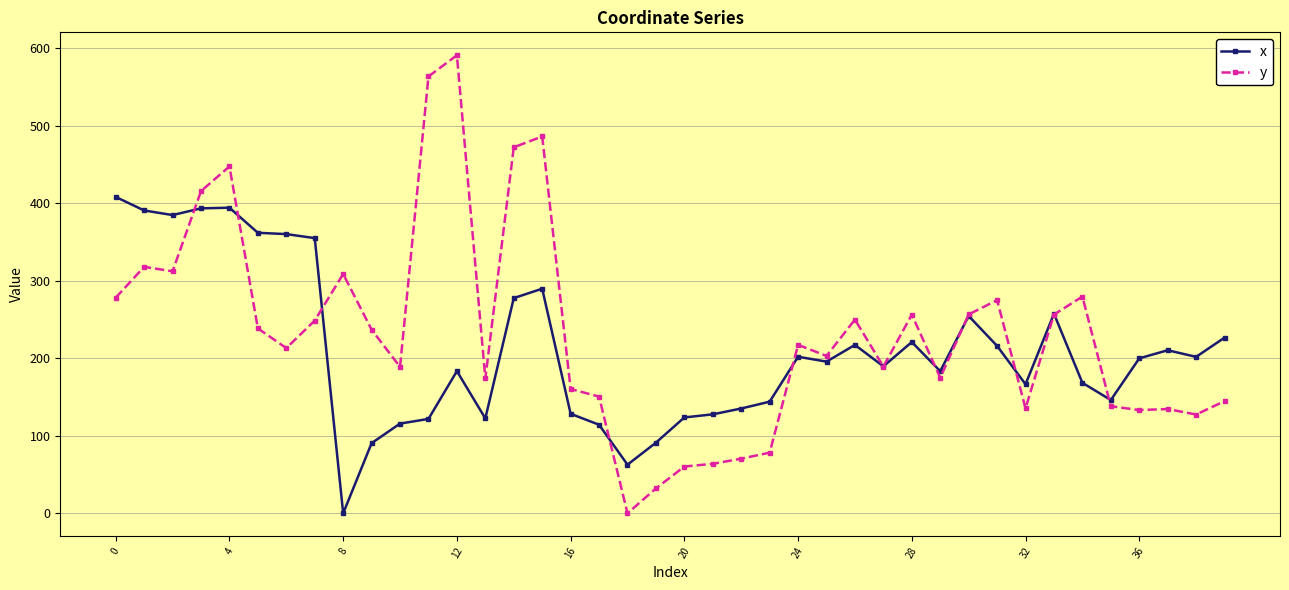

Which series has the widest spread of values?

y